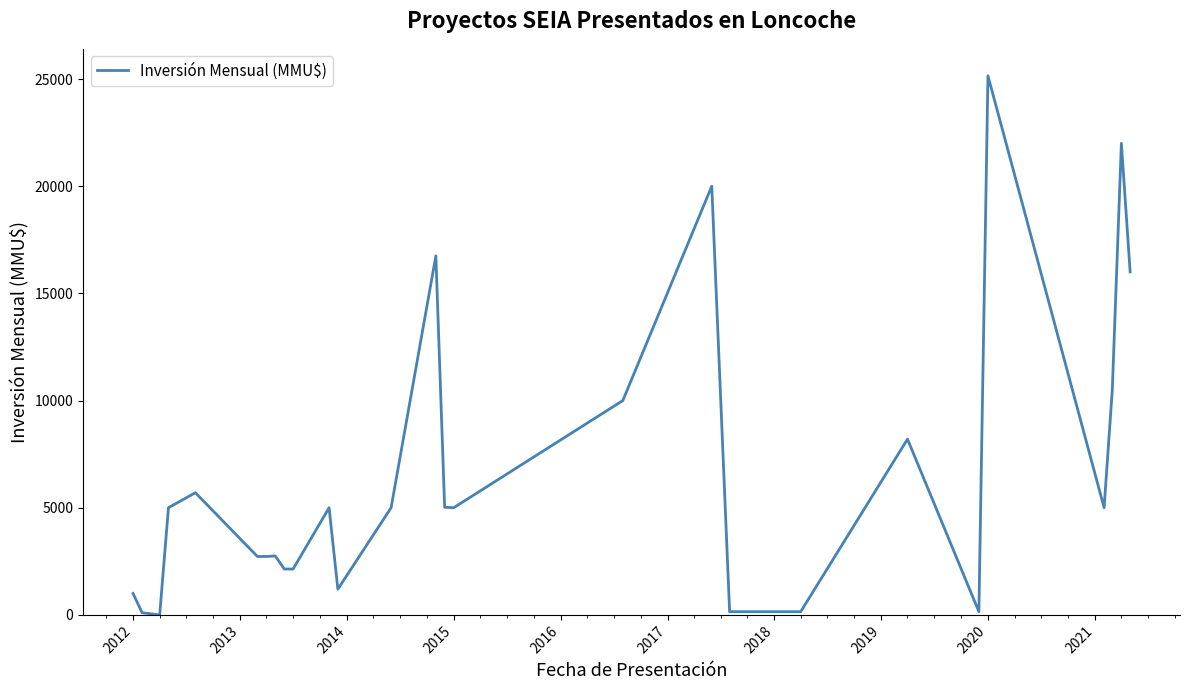

At which category does the chart reach its peak across all series?

2020